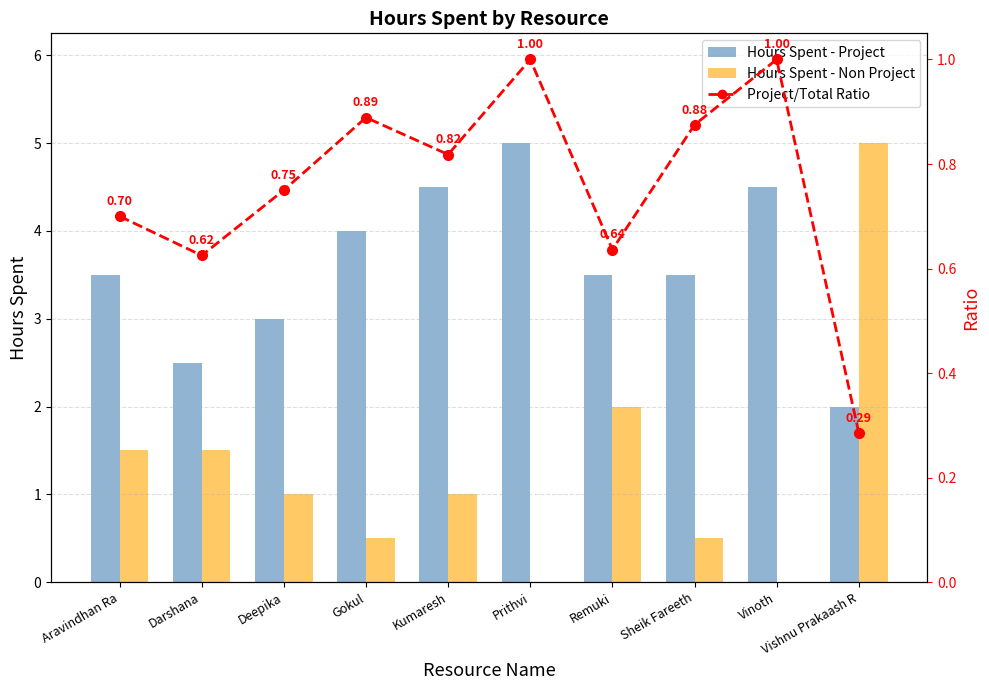

How many values in Hours Spent - Non Project are above zero?

8